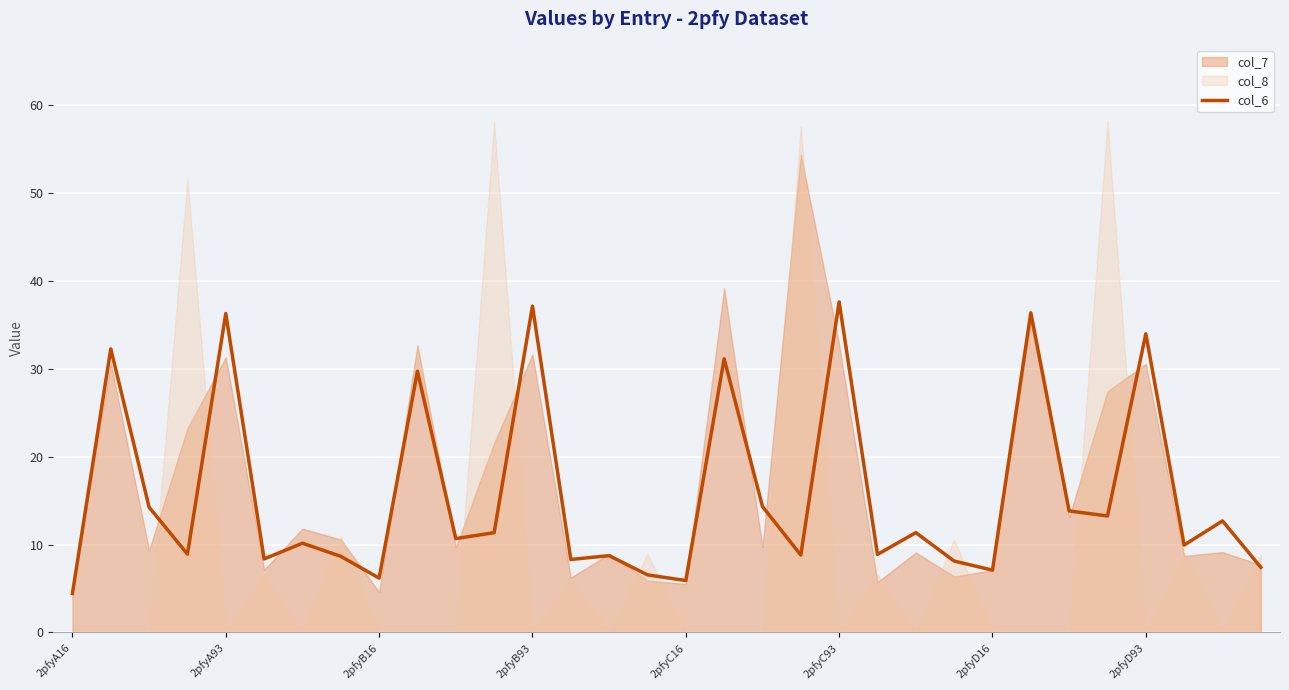

Which category has the lowest value in the col_6 series?

2pfyA16